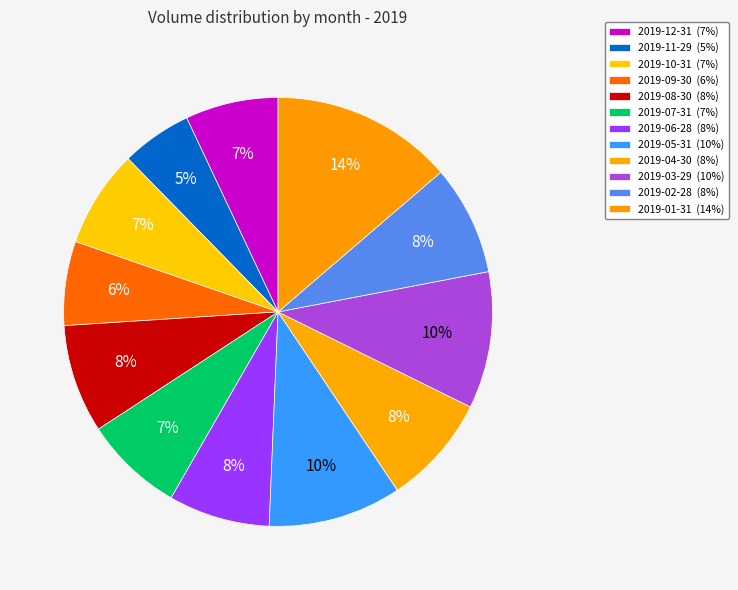

To the nearest percent, what is the difference between the 2019-06-28 and 2019-05-31 slice percentages?

2%